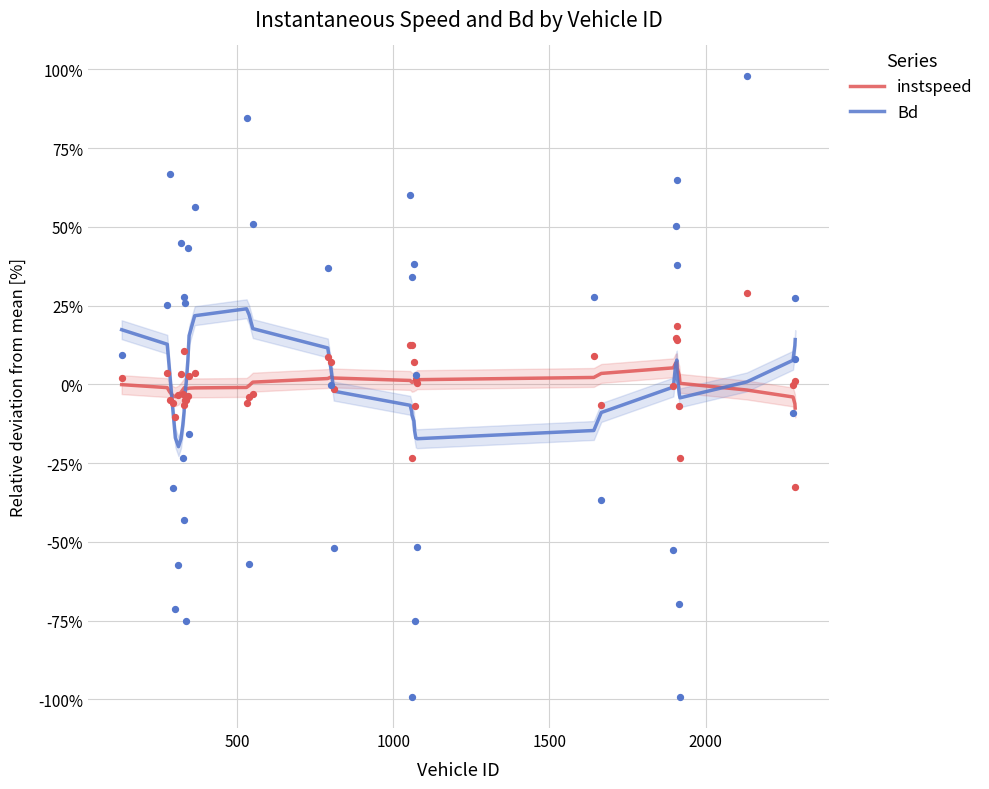

At how many categories does at least one series exceed 7?

13